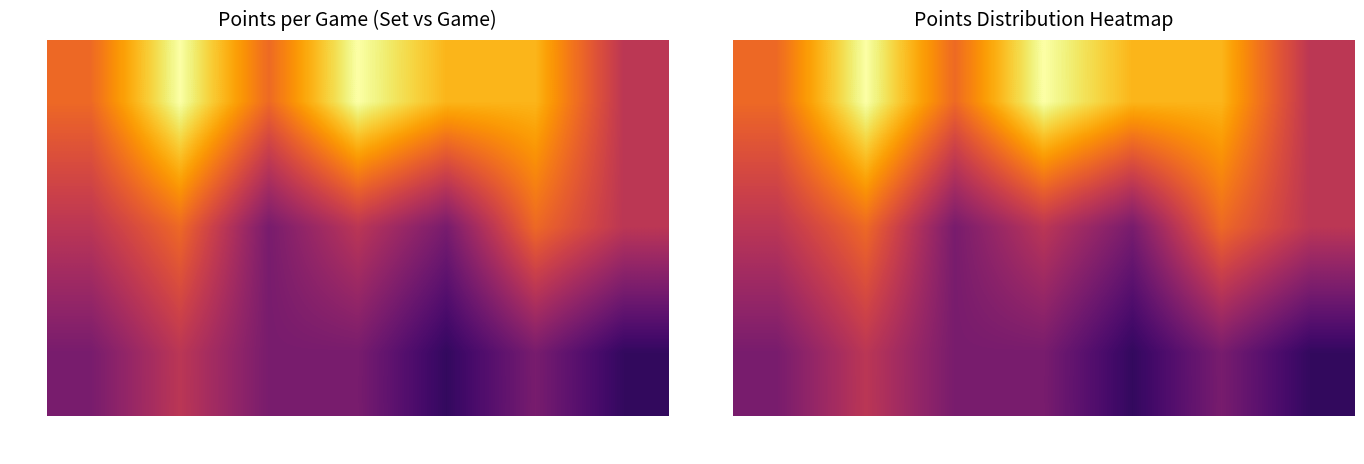

At which category is the sum across all series the highest?

Game 2